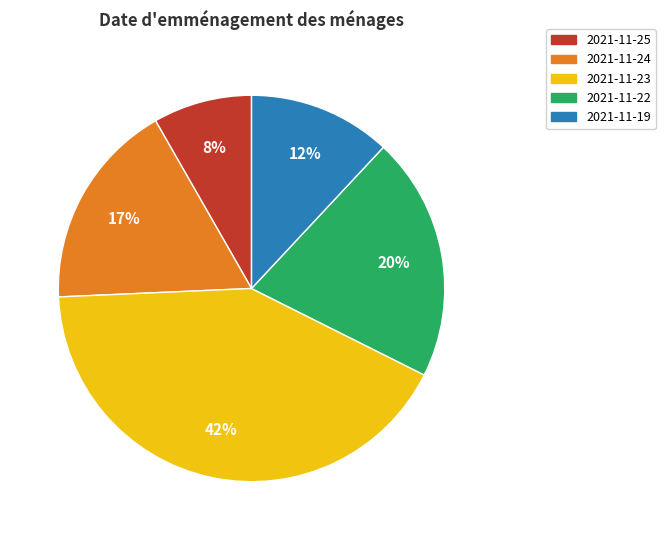

Does any single category account for the majority?

No